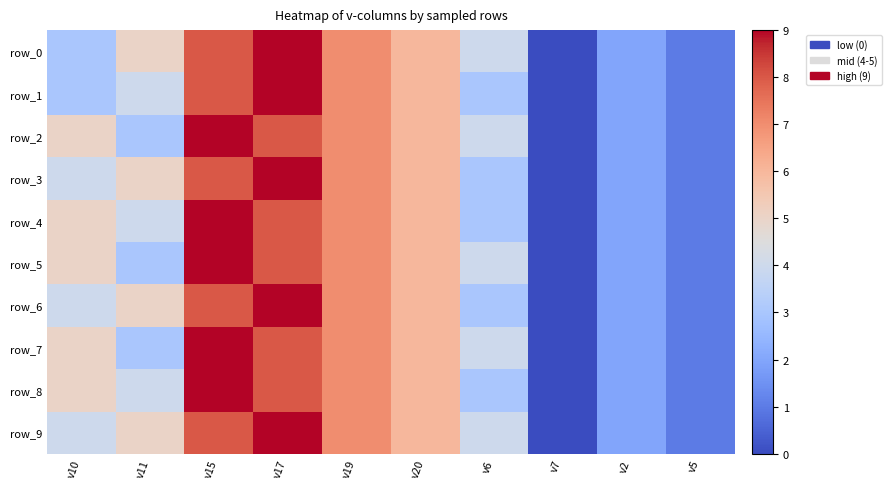

List the series in order of their peak value, highest first.

row_0, row_1, row_2, row_3, row_4, row_5, row_6, row_7, row_8, row_9